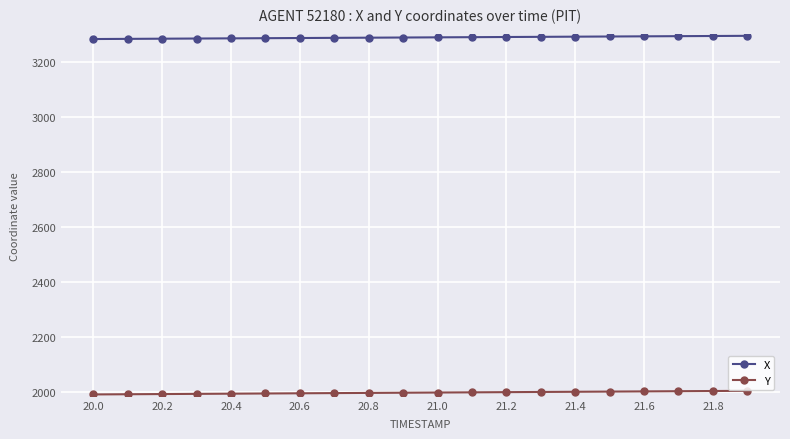

True or false: Y and X intersect in this chart.

False